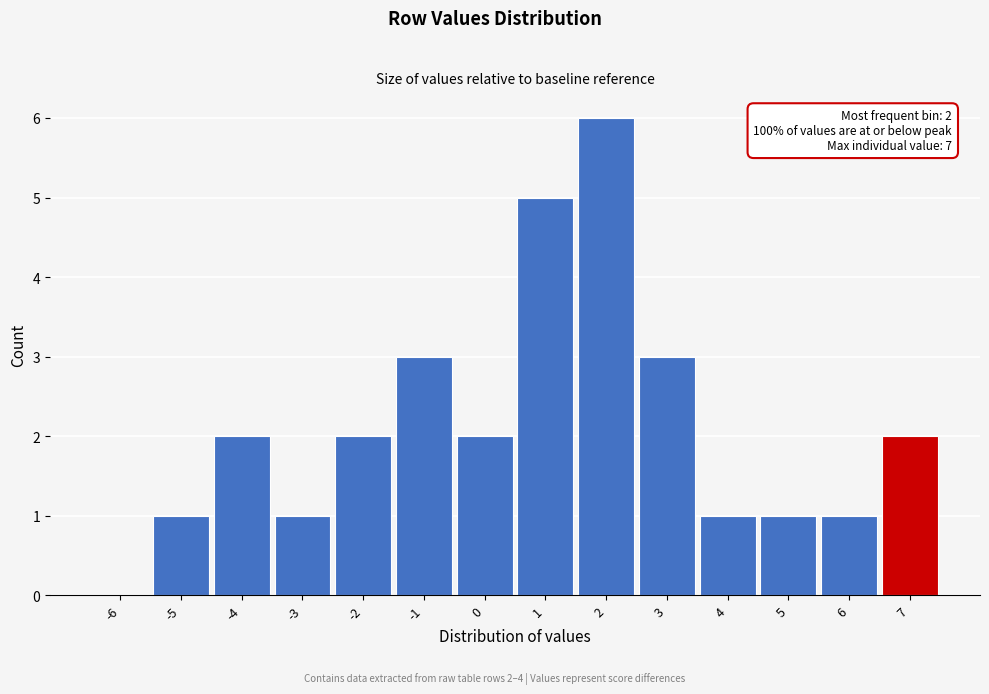

What is the greatest value displayed?

6